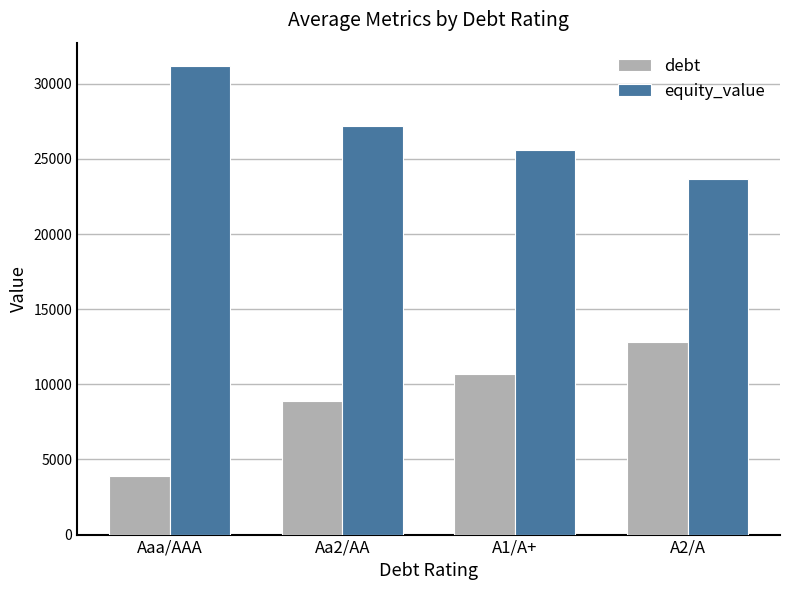

At how many categories does at least one series exceed 14782?

4